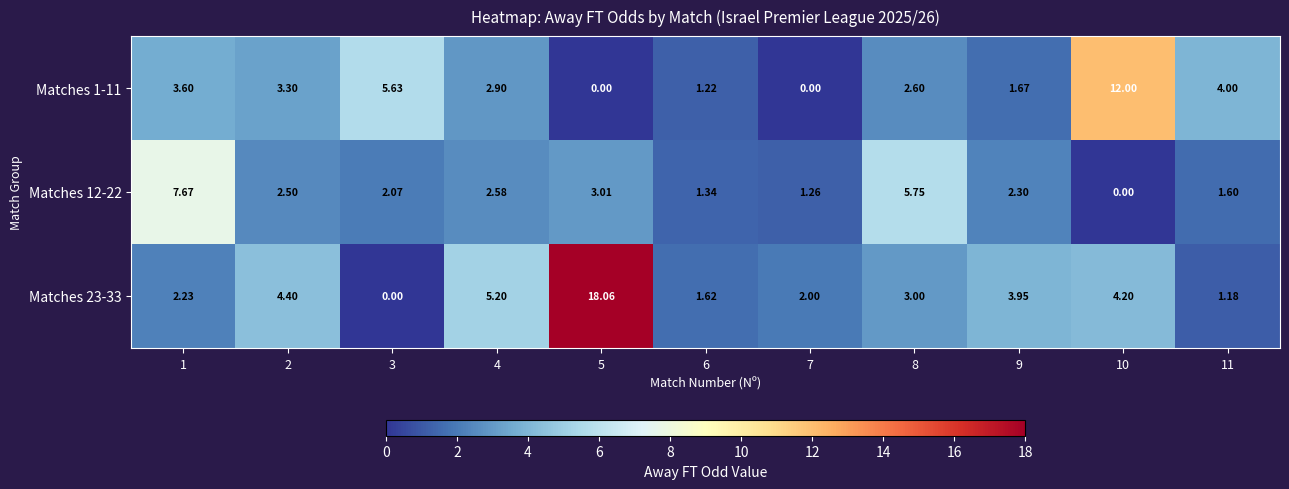

Is the value of Matches 23-33 at 5 greater than the value of Matches 12-22 at 6?

Yes